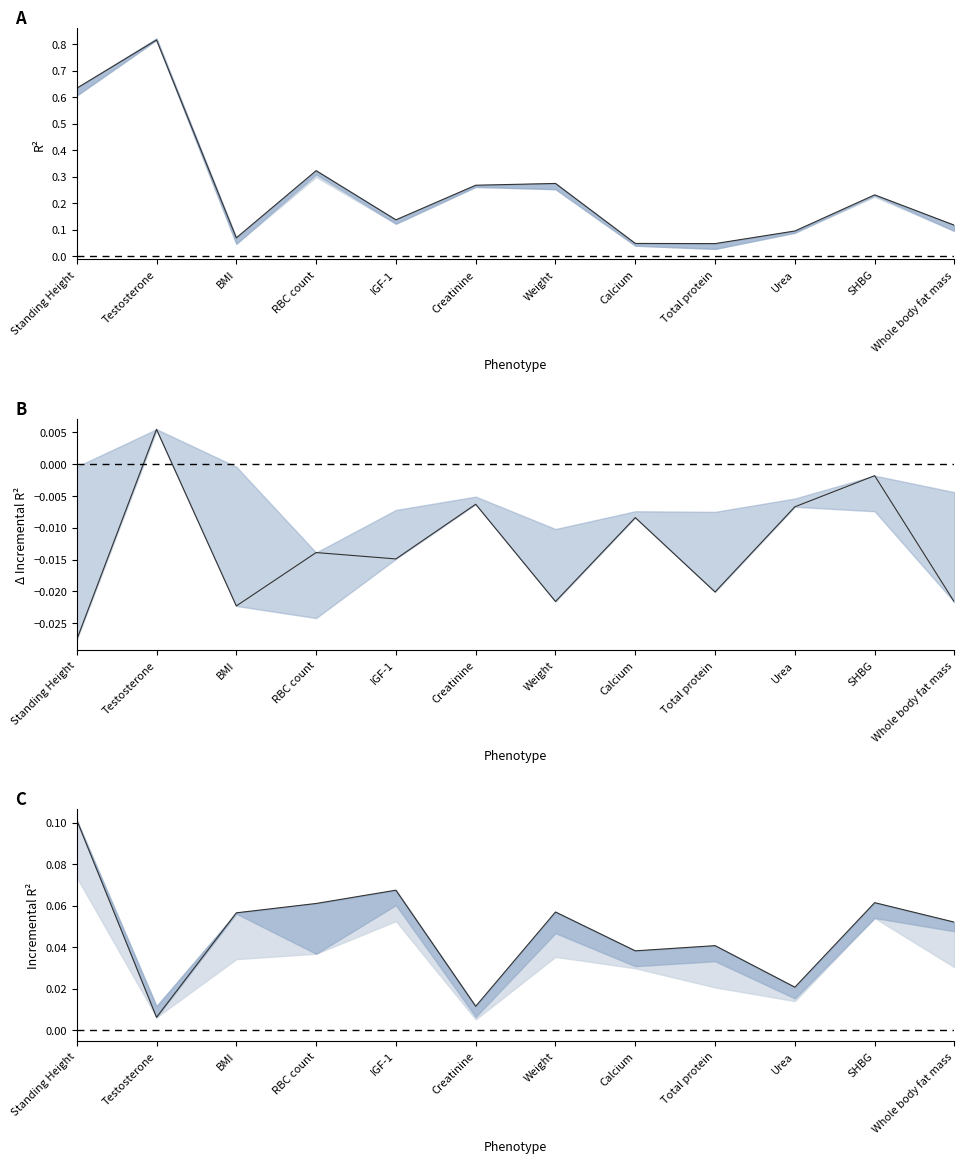

At which label does additive-sex – additive-both inc. r² first exceed 0?

Testosterone